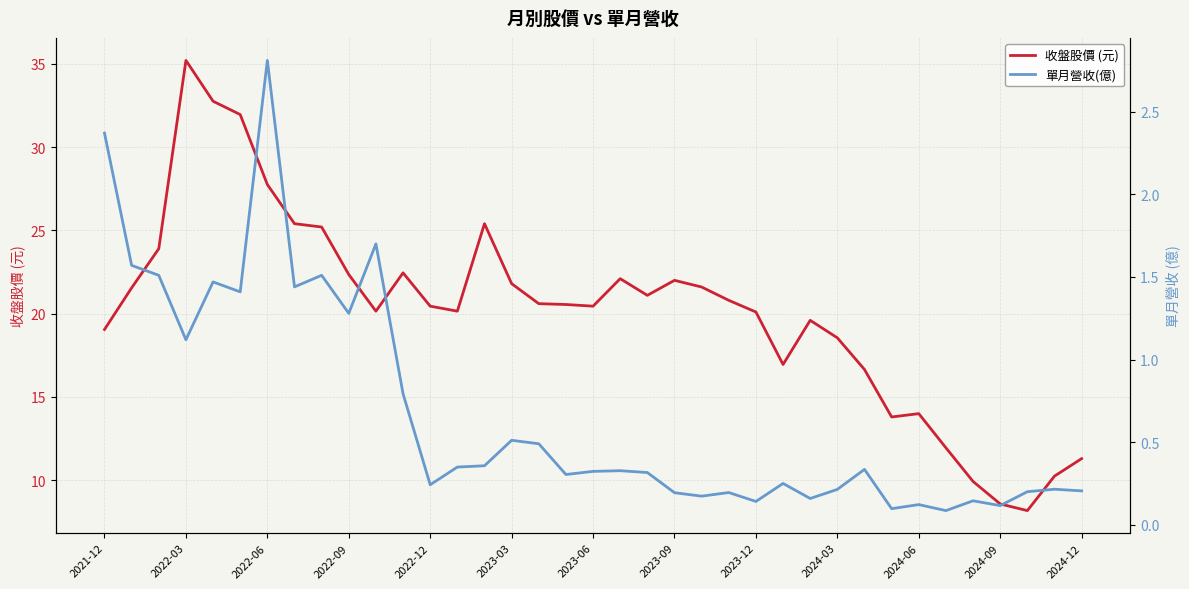

What is the approximate value of 單月營收(億) at 17?

0.3